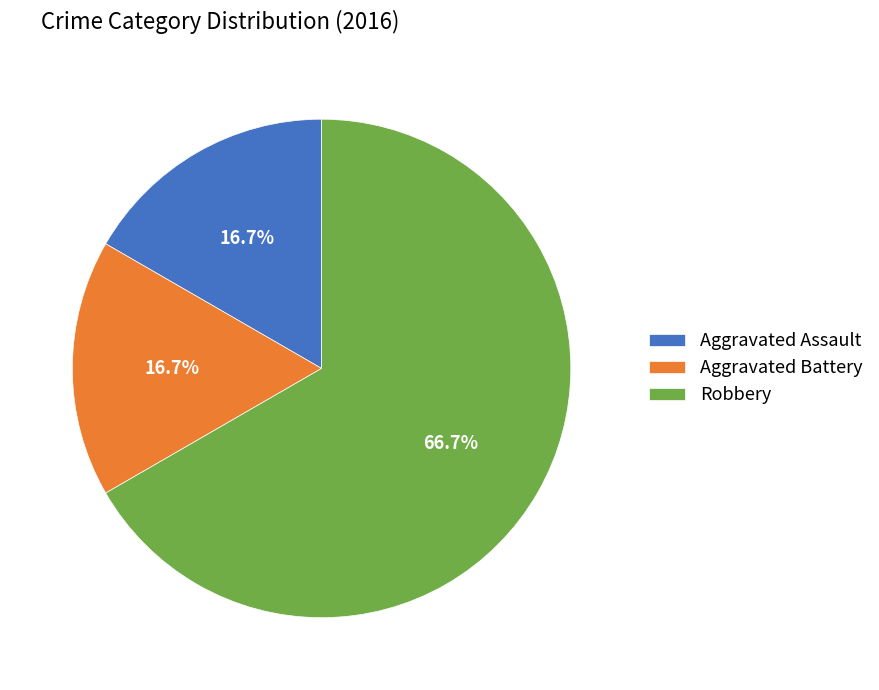

Which slice represents more than half of the pie?

Robbery